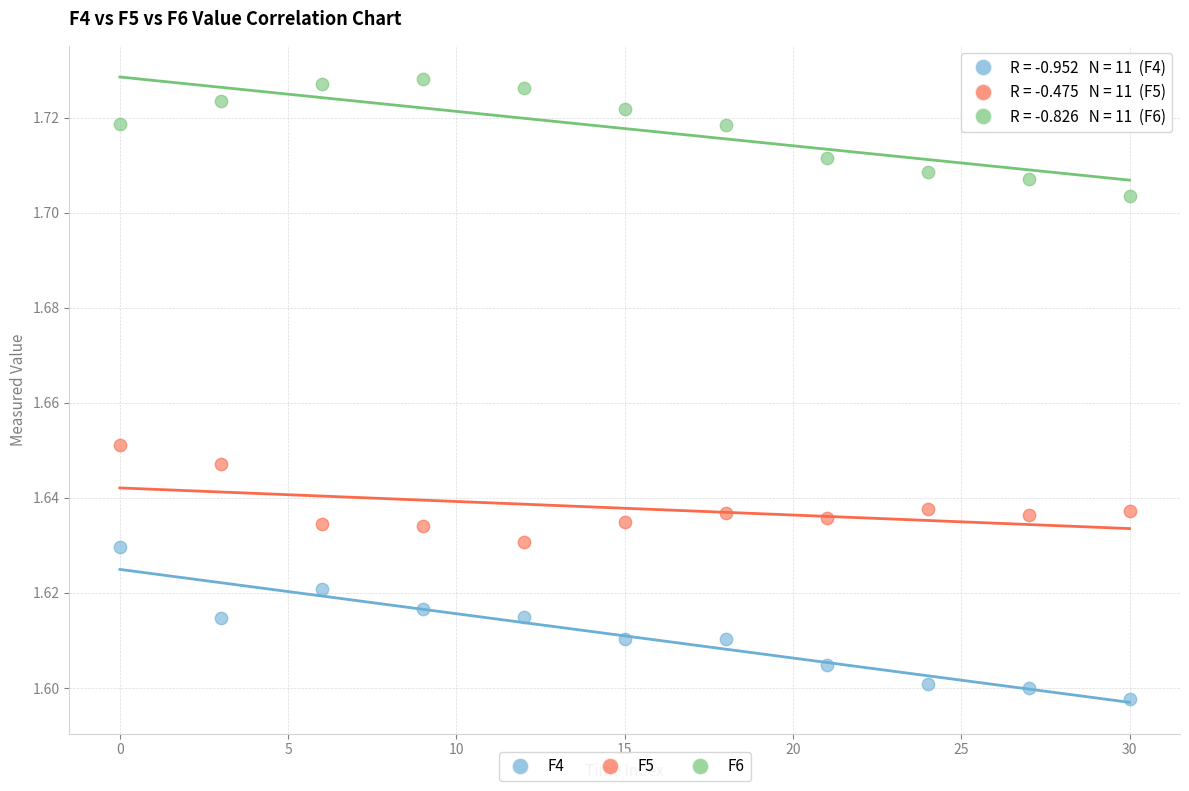

Which series has the widest spread of Y values?

F4